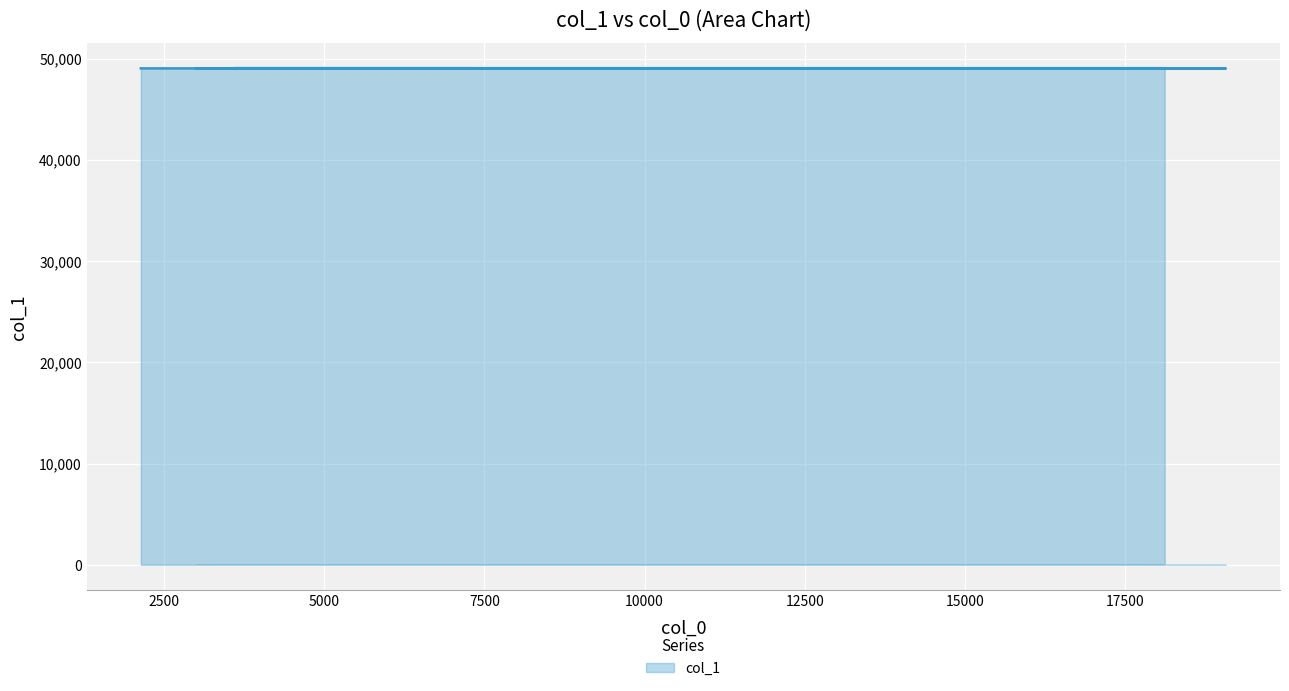

Count the number of categories in the chart.

20